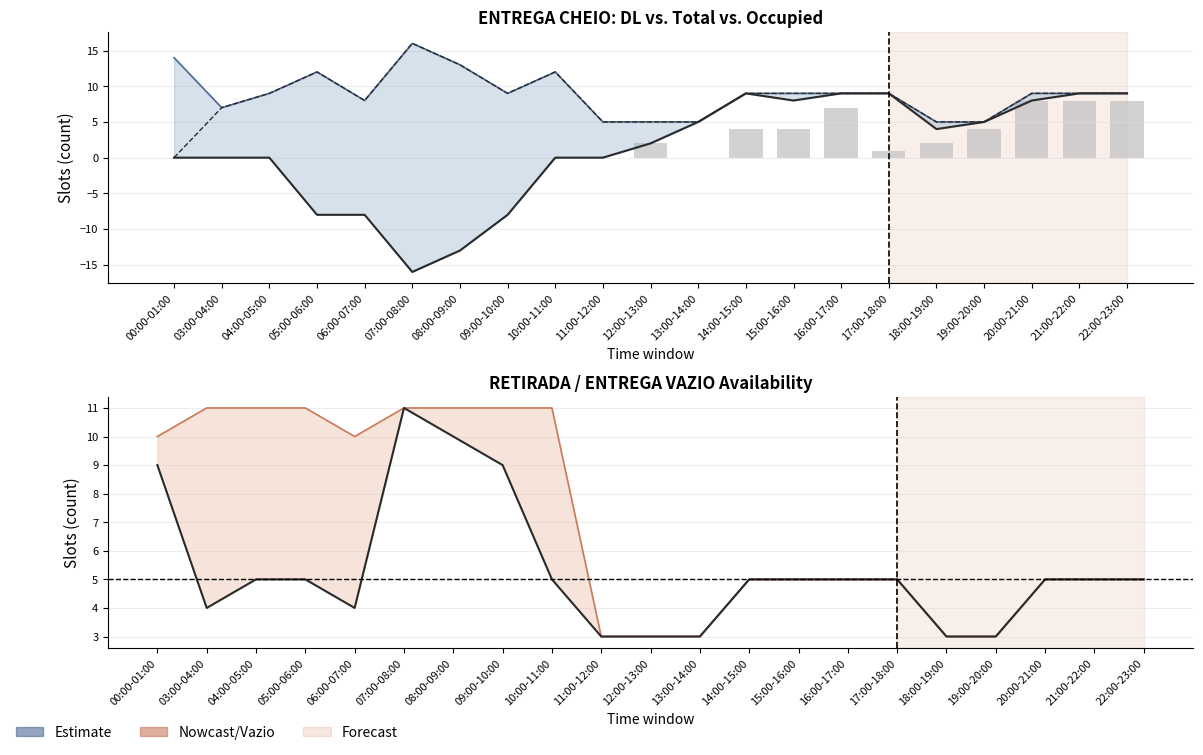

At which label does ENTREGA CHEIO Ocup. (line) reach its minimum?

11:00-12:00